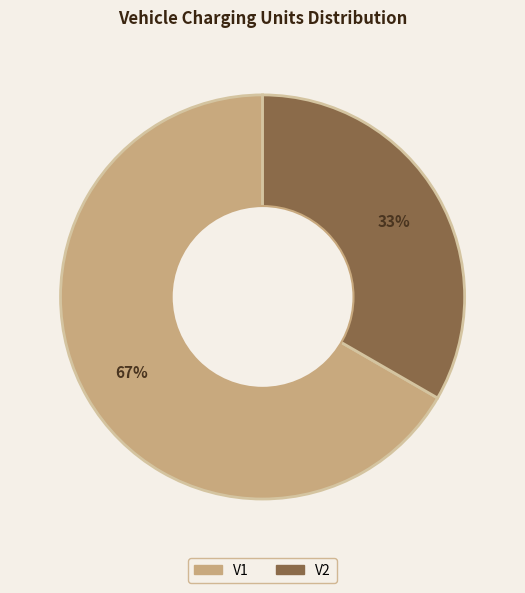

Count the number of slices in the pie.

2